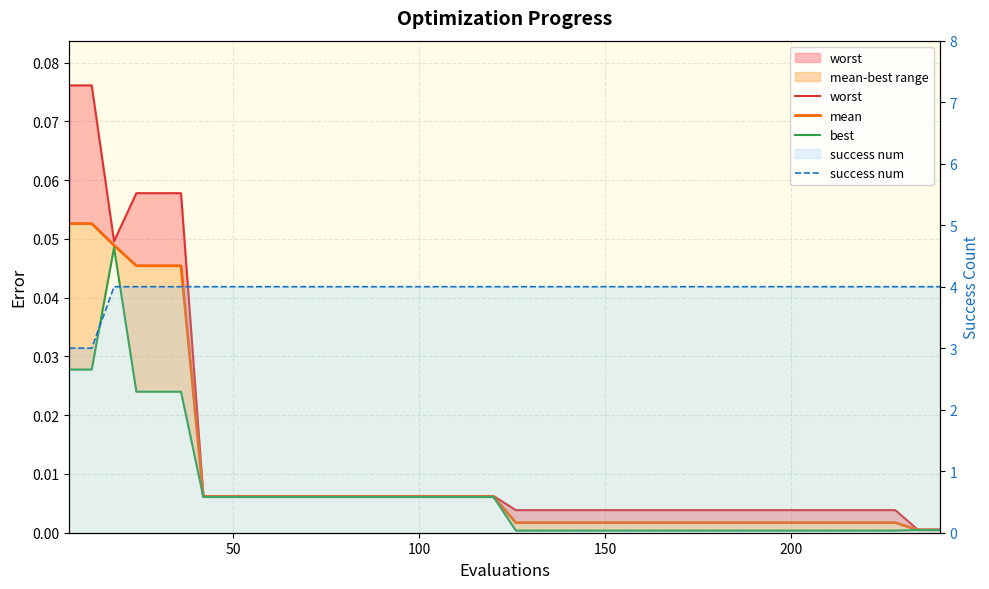

Does the chart have visible grid lines?

Yes